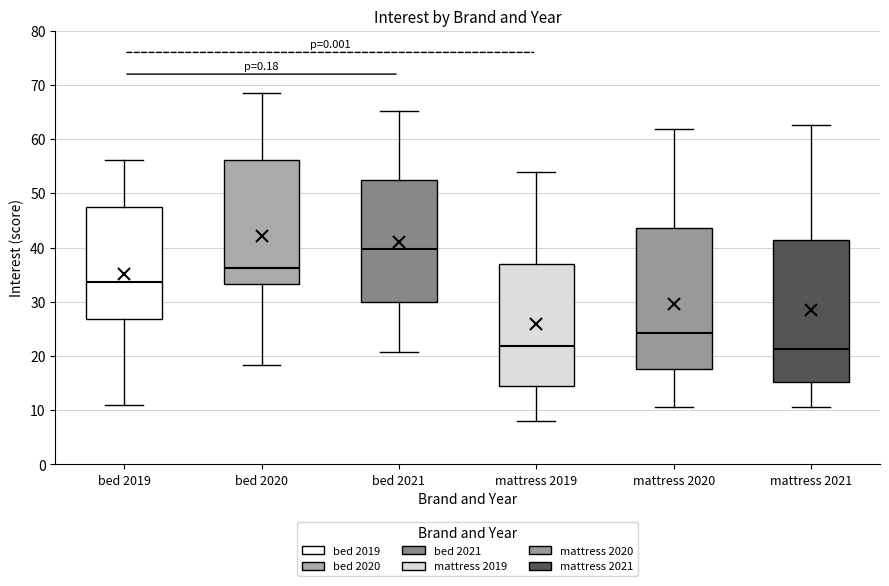

Which box has the highest median line?

bed 2021